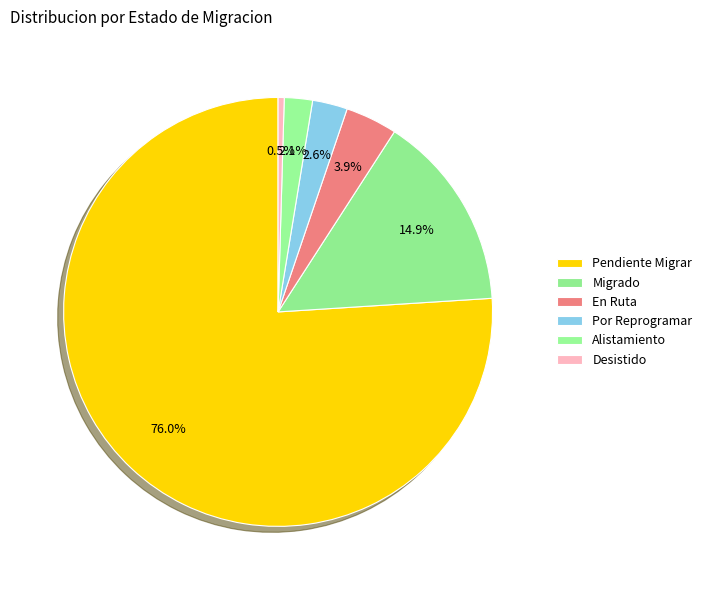

To the nearest percent, what is the difference between the Desistido and Por Reprogramar slice percentages?

2%